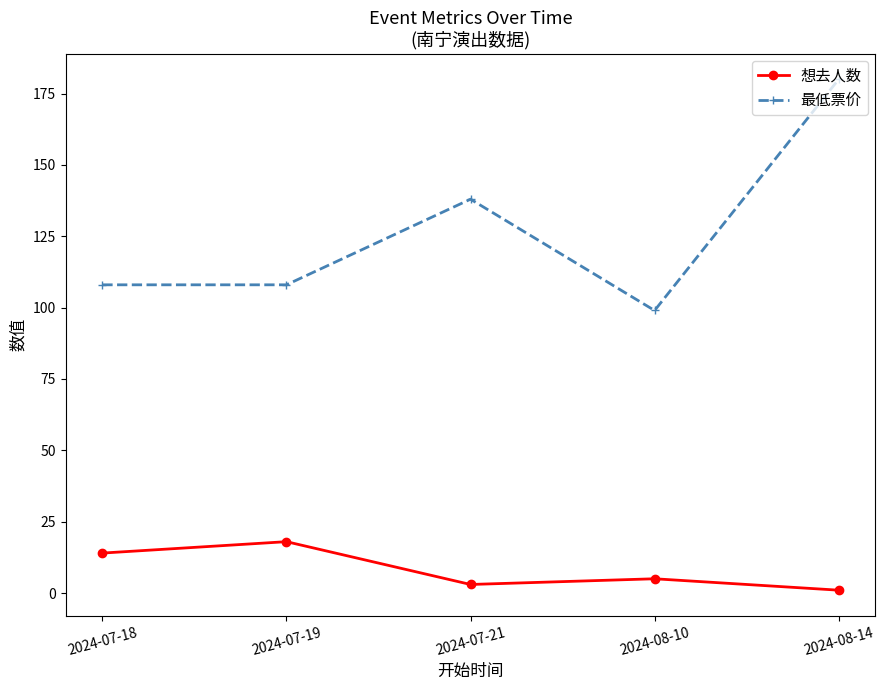

Count the number of categories in the chart.

5